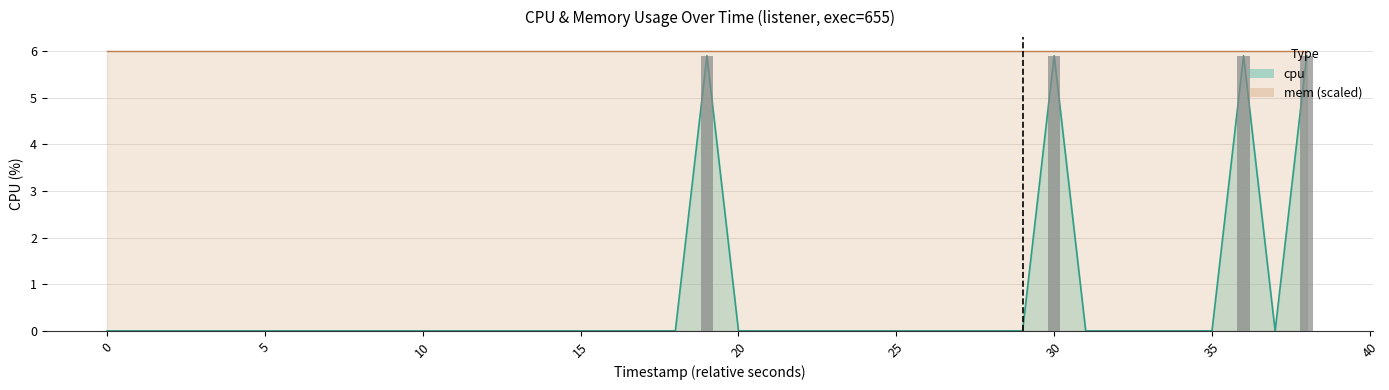

What is the difference between the second highest and minimum values?

5.9